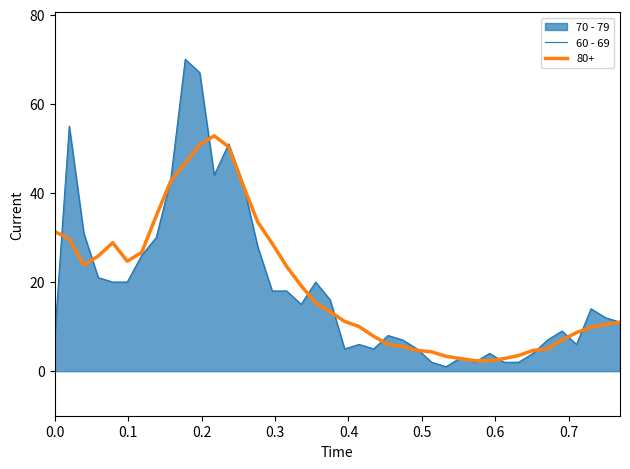

How many points are higher than both their immediate neighbors (excluding endpoints)?

10